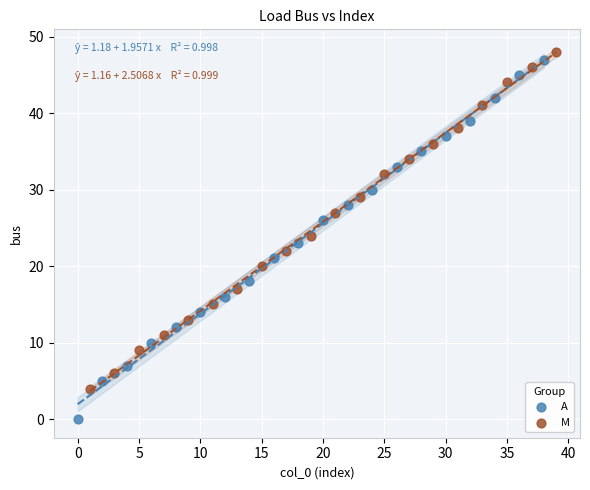

Which series contains the lowest Y value?

A